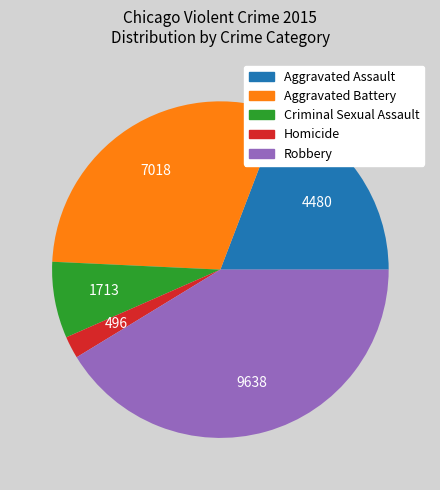

Count the number of slices in the pie.

5